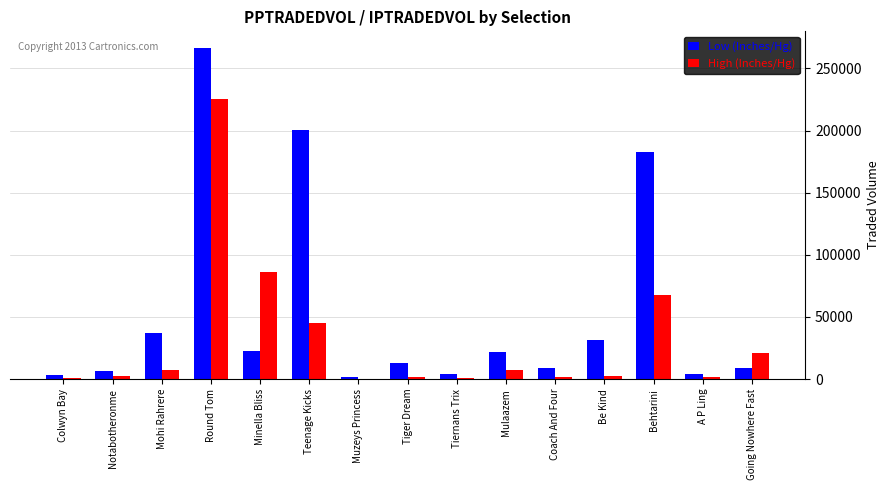

What is the sum of all High (Inches/Hg) values?

470451.3